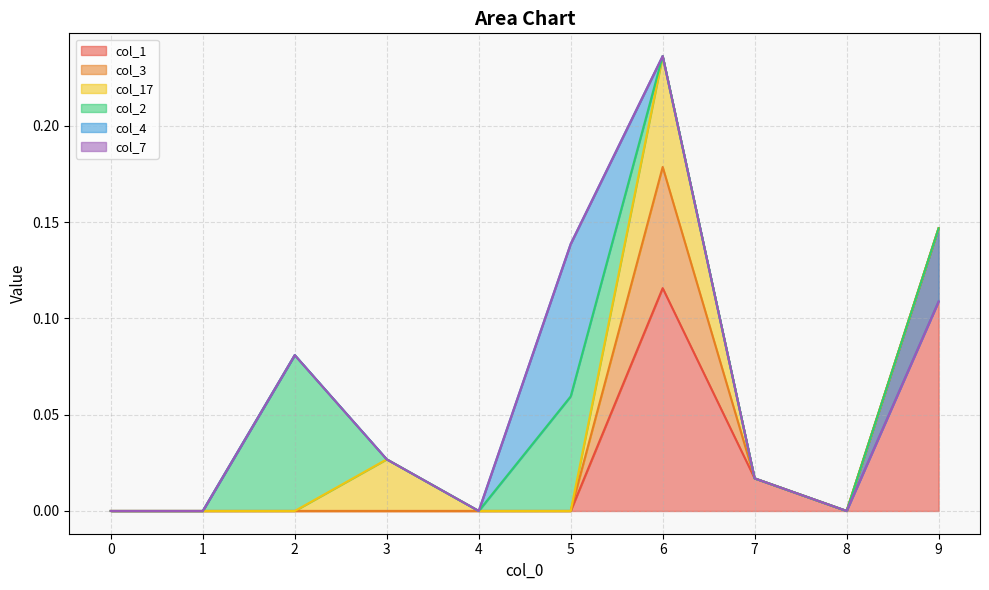

Which has a higher value, 2 or 3?

2